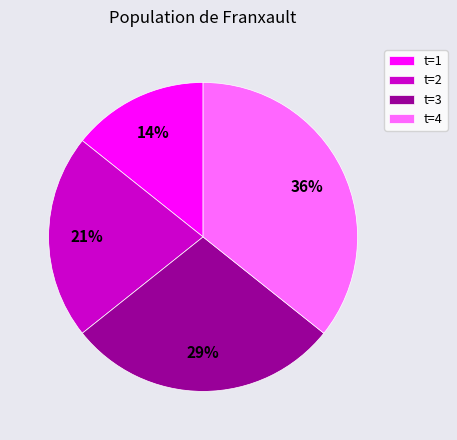

What is the ratio of the value at t=4 to the value at t=2?

1.7